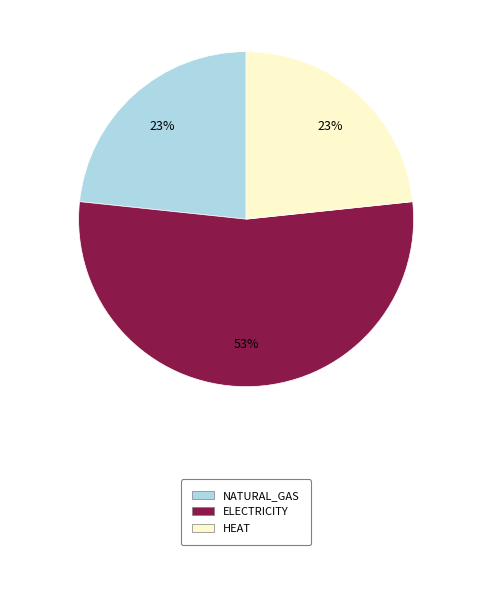

To the nearest percent, what is the average slice percentage?

33%